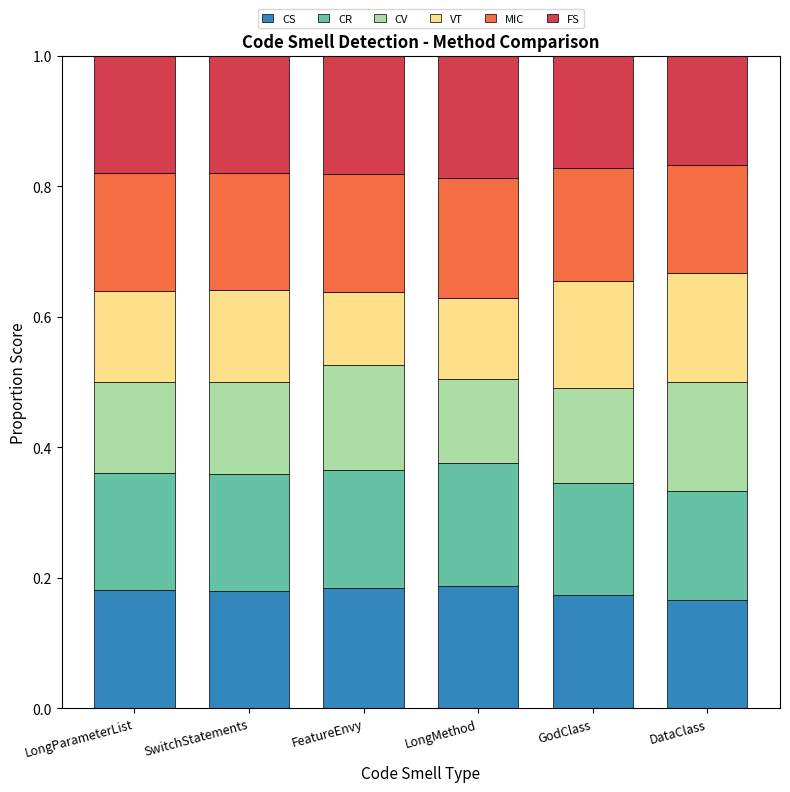

What is the total value across all series at DataClass?

1.0